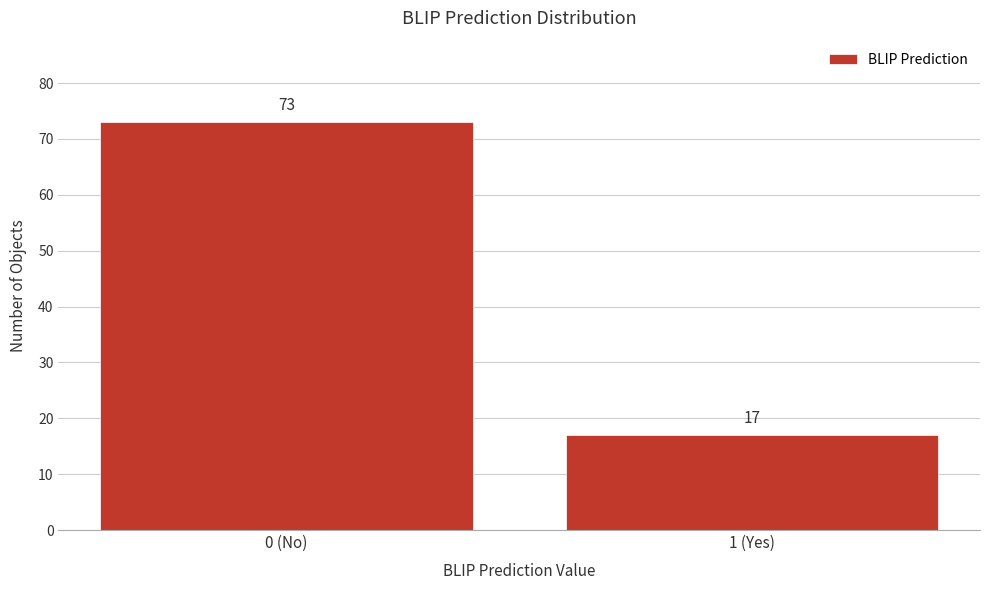

Reading left to right, list all the values displayed in this chart.

0 (No)=73	1 (Yes)=17